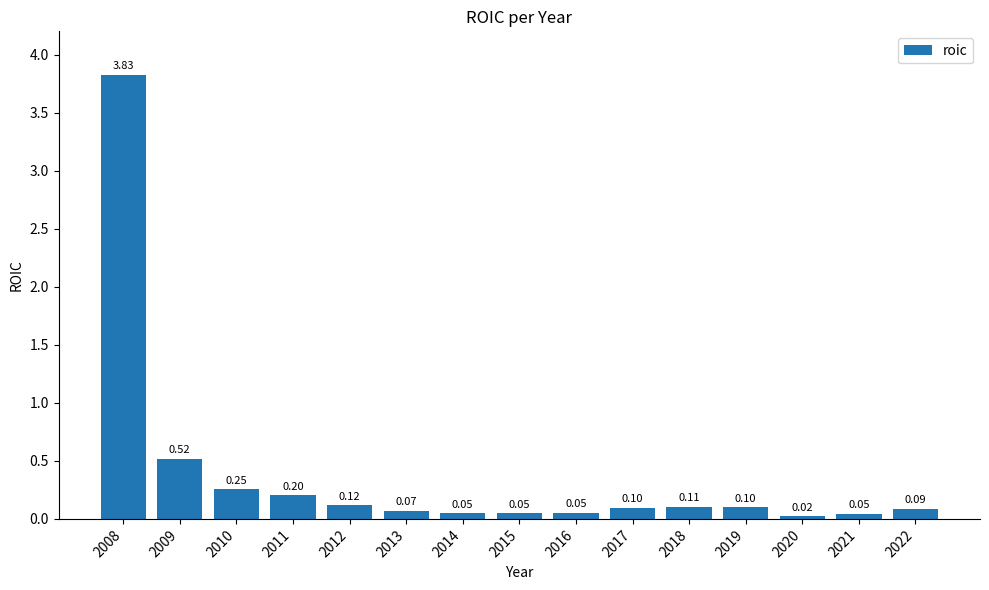

Between 2016 and 2020, which is larger?

2016